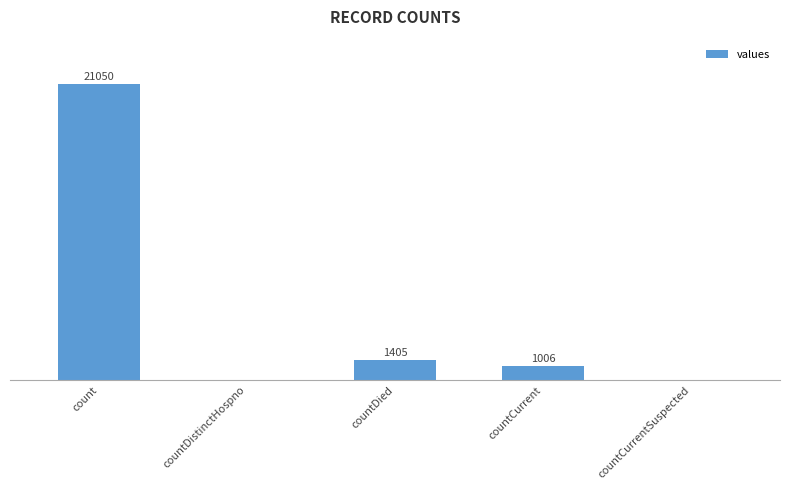

Where is the data nearest to the value 10525?

countDied